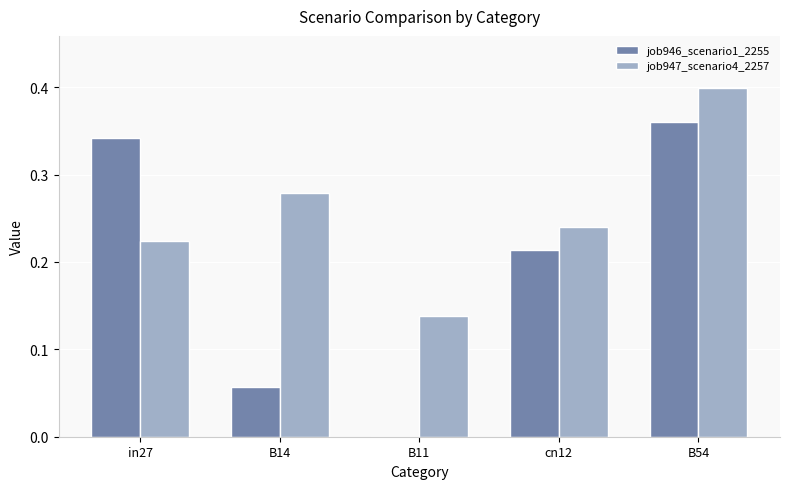

What is the sum of all job947_scenario4_2257 values?

1.3